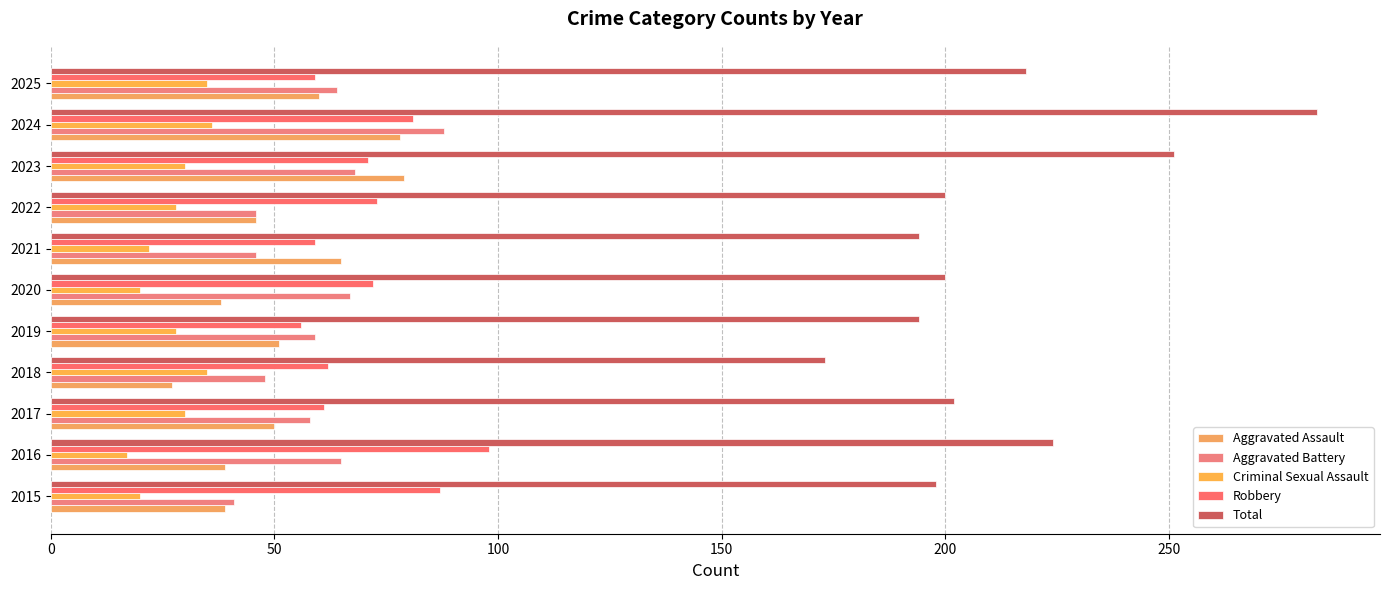

Which series has the largest total across all categories?

Total